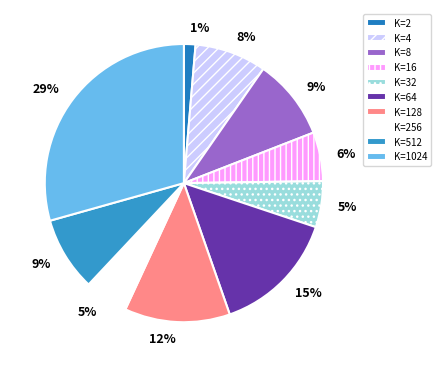

Rank the categories by value from lowest to highest.

K=2, K=256, K=32, K=16, K=4, K=512, K=8, K=128, K=64, K=1024